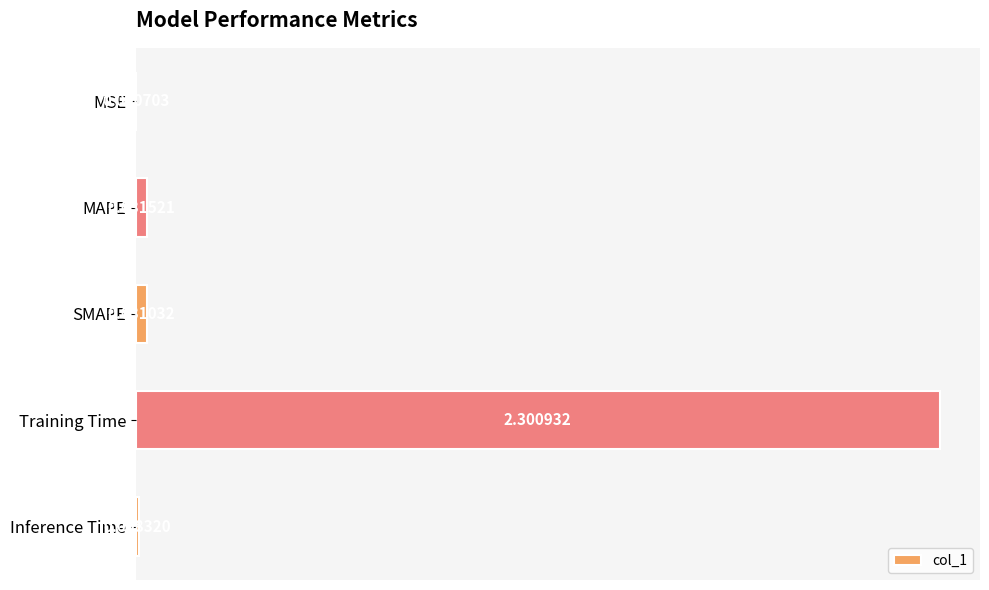

Are the bars horizontal?

Yes